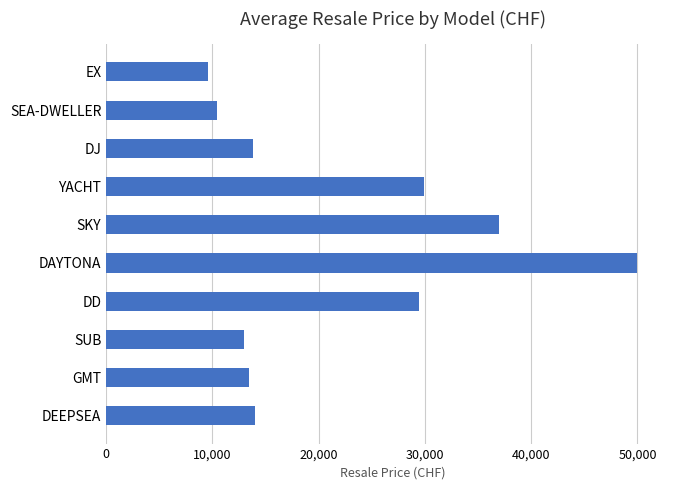

What is the label of the 4th bar from the top?

YACHT